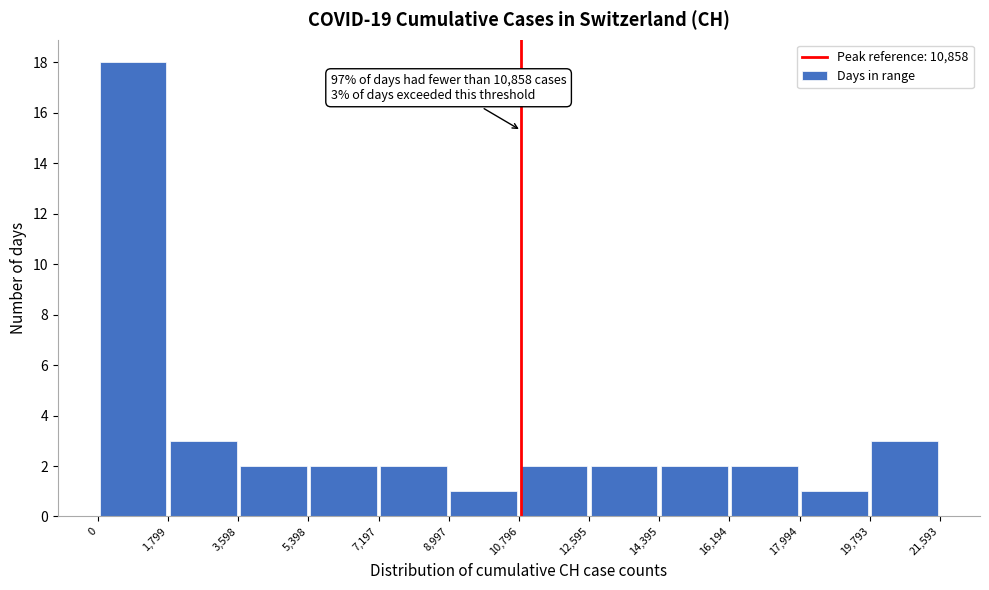

Over which range of the x-axis is the bar tallest?

0 to 1,799